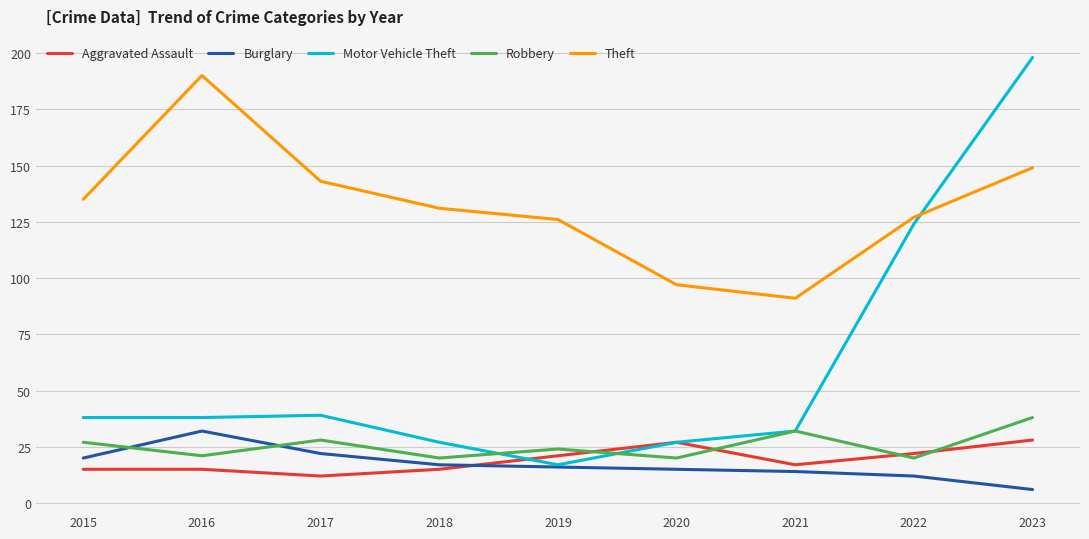

At which label does Theft reach its peak?

2016